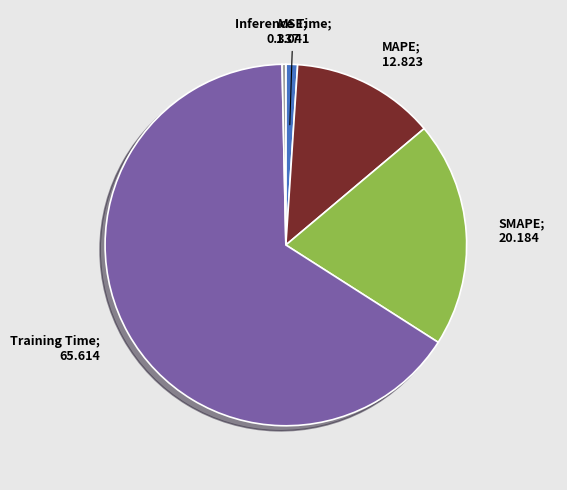

Count the number of slices in the pie.

5